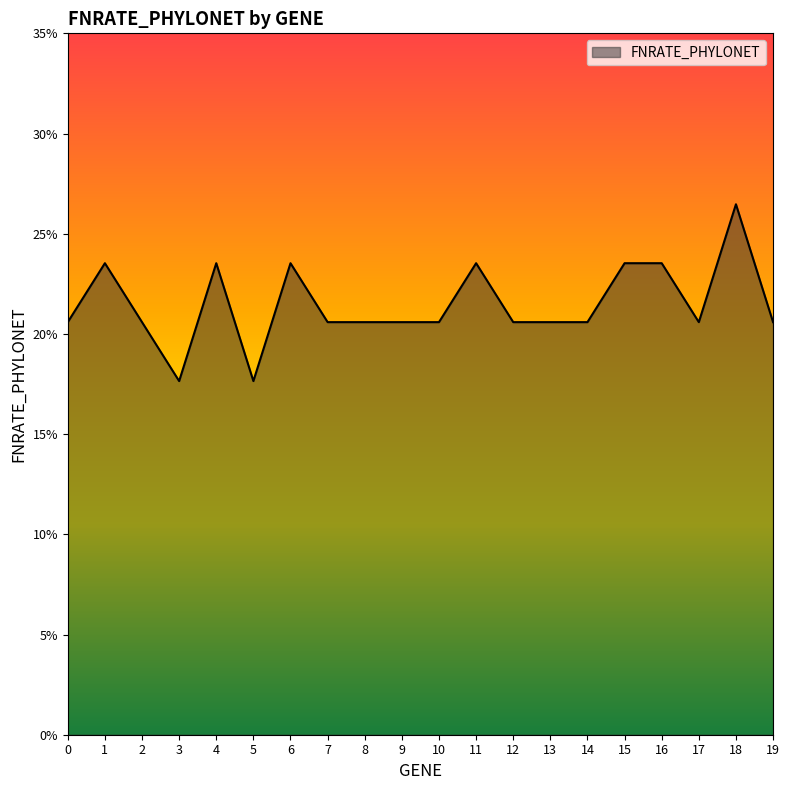

How many points are lower than both their immediate neighbors (excluding endpoints)?

3